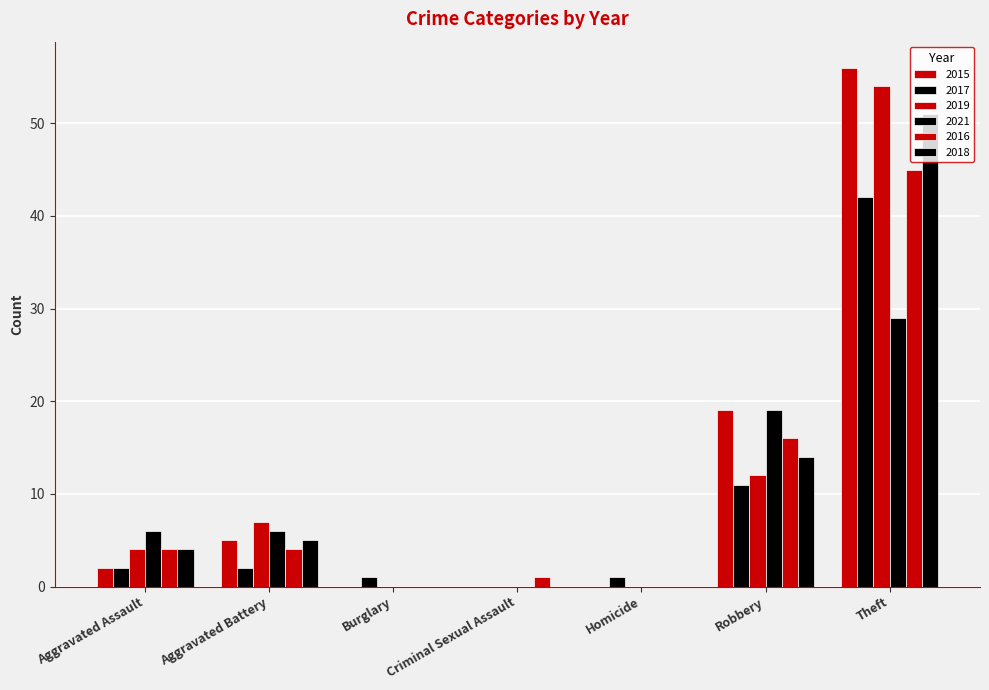

Which category has the lowest value across all series?

Burglary